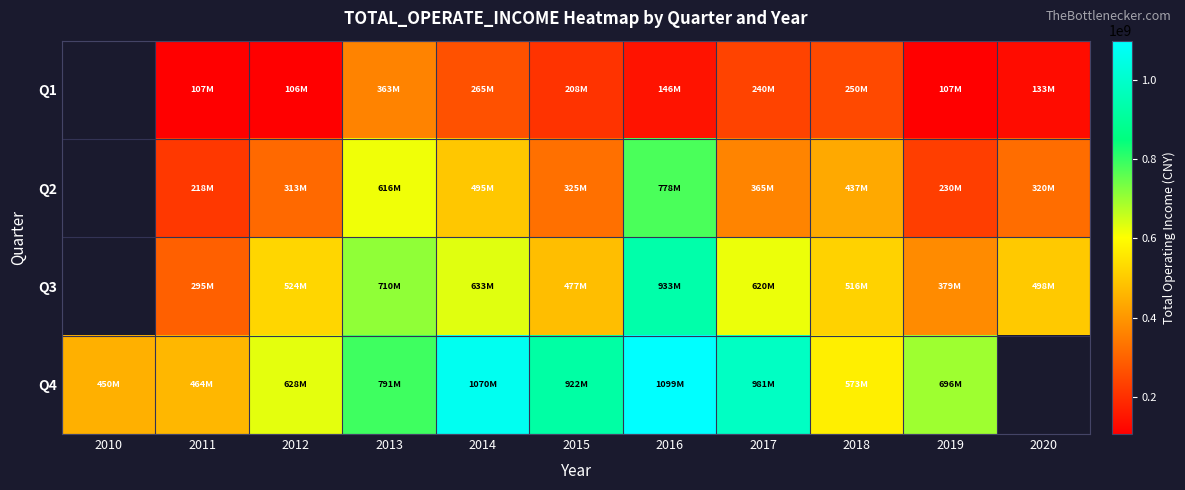

The Q2 series shows 210008375.9 at 2016. True or false?

False